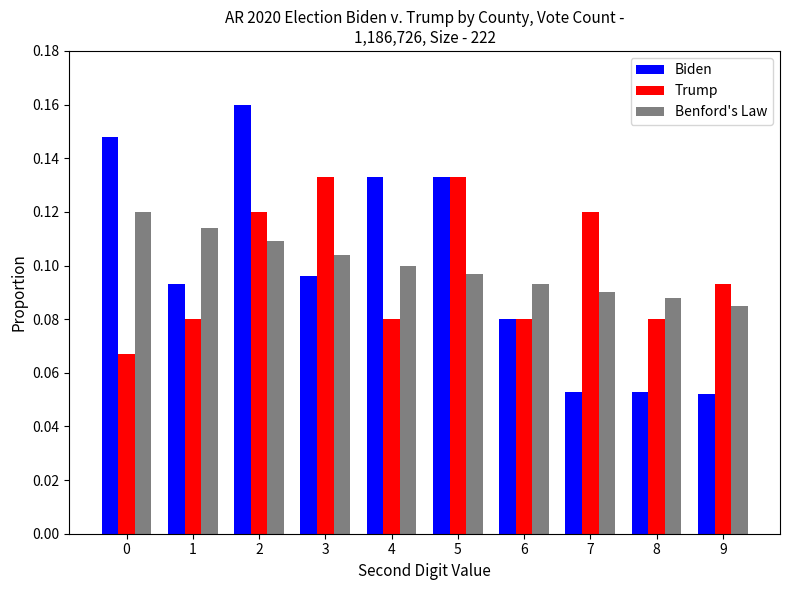

At which label is Benford's Law closest to 0?

9